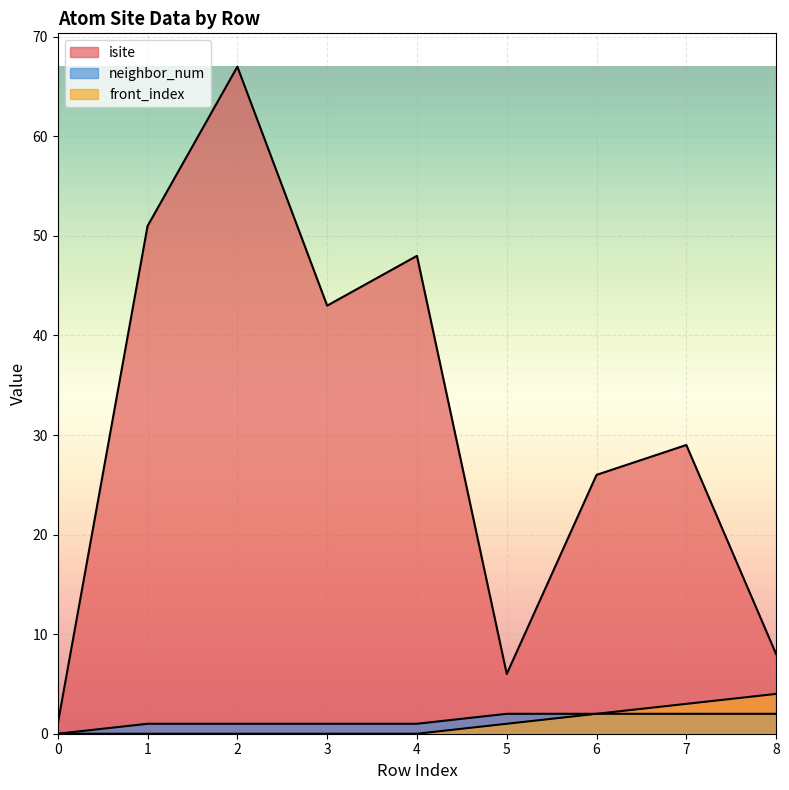

How many data points in neighbor_num are less than 1?

1